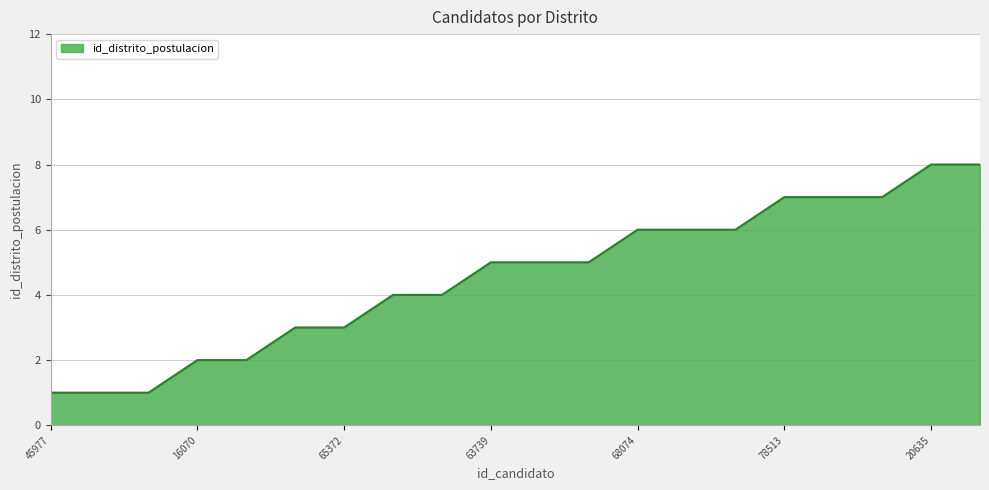

How many values are between 3 and 7?

13